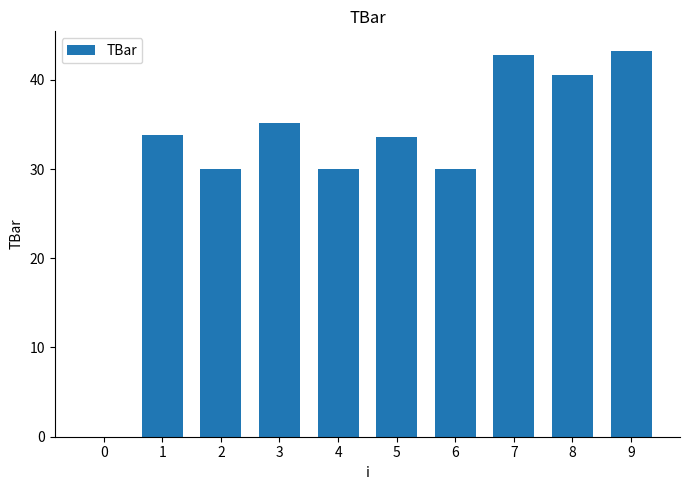

What is the greatest value displayed?

43.3